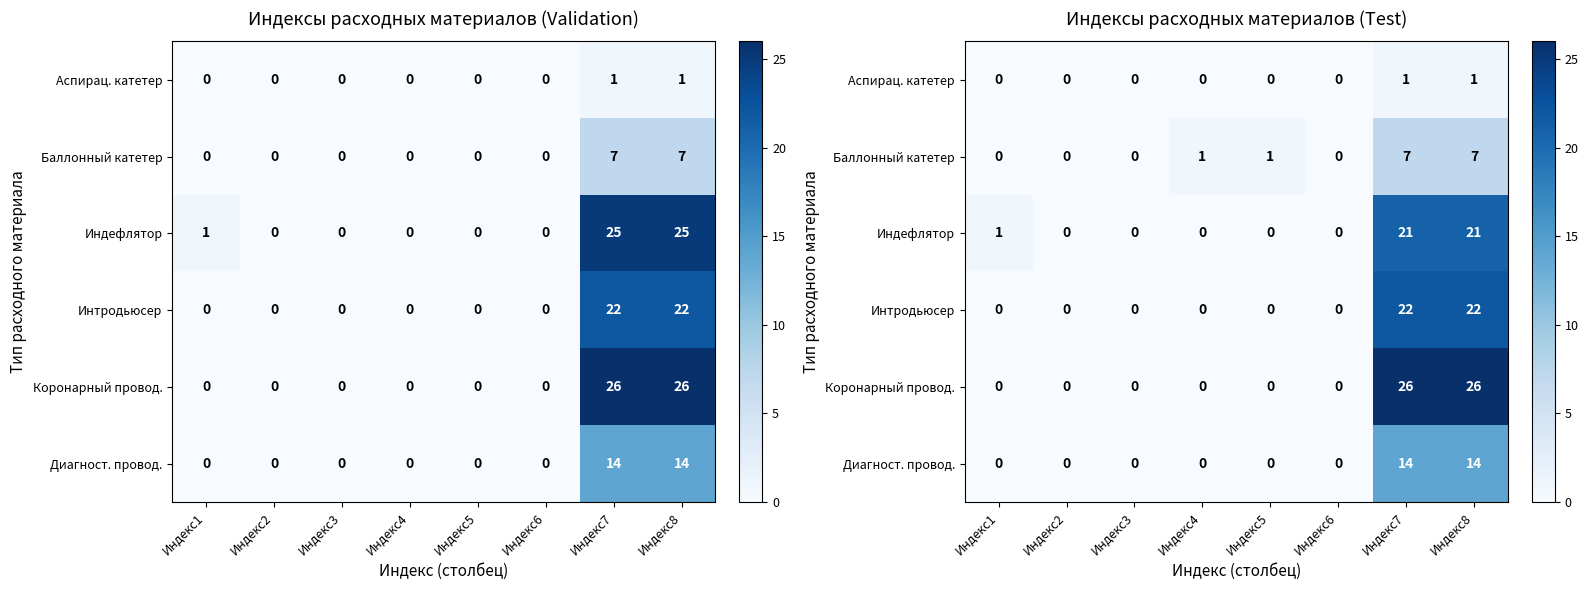

Which series has the largest range (max minus min)?

Коронарный провод.